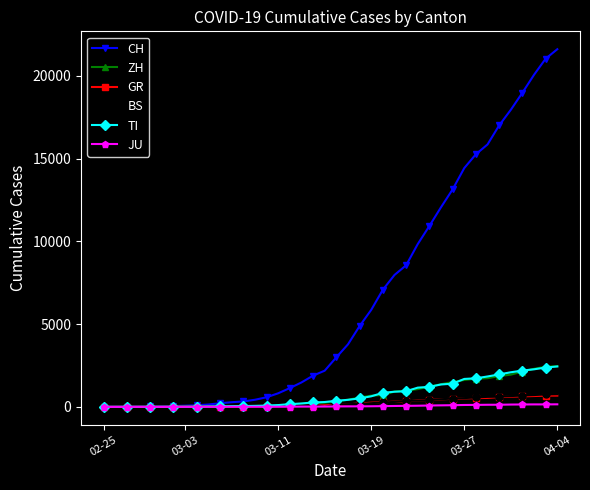

Which series has the largest total across all categories?

CH